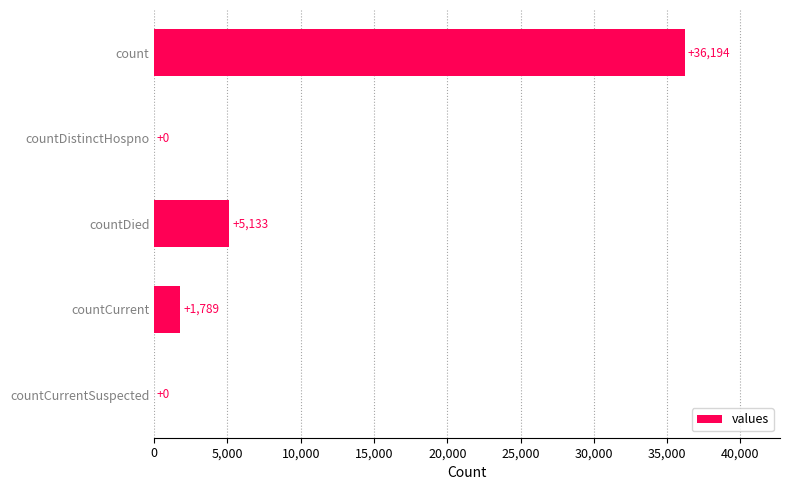

What is the sum of all values?

43116